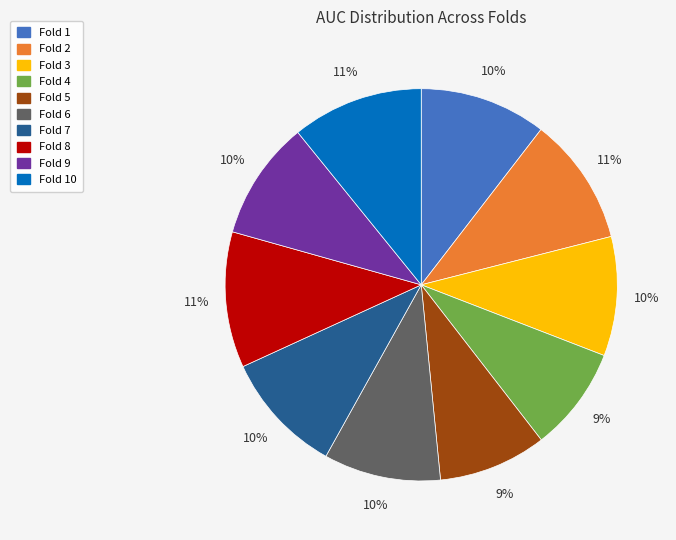

Is there a majority slice in this chart?

No